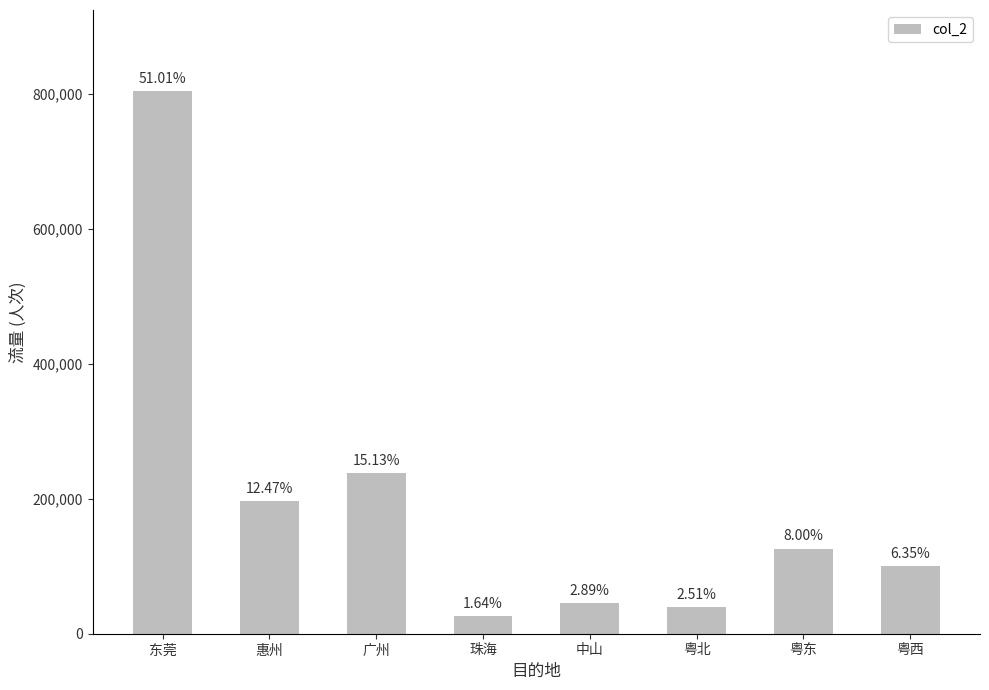

List the labels in order of value, smallest first.

珠海, 粤北, 中山, 粤西, 粤东, 惠州, 广州, 东莞